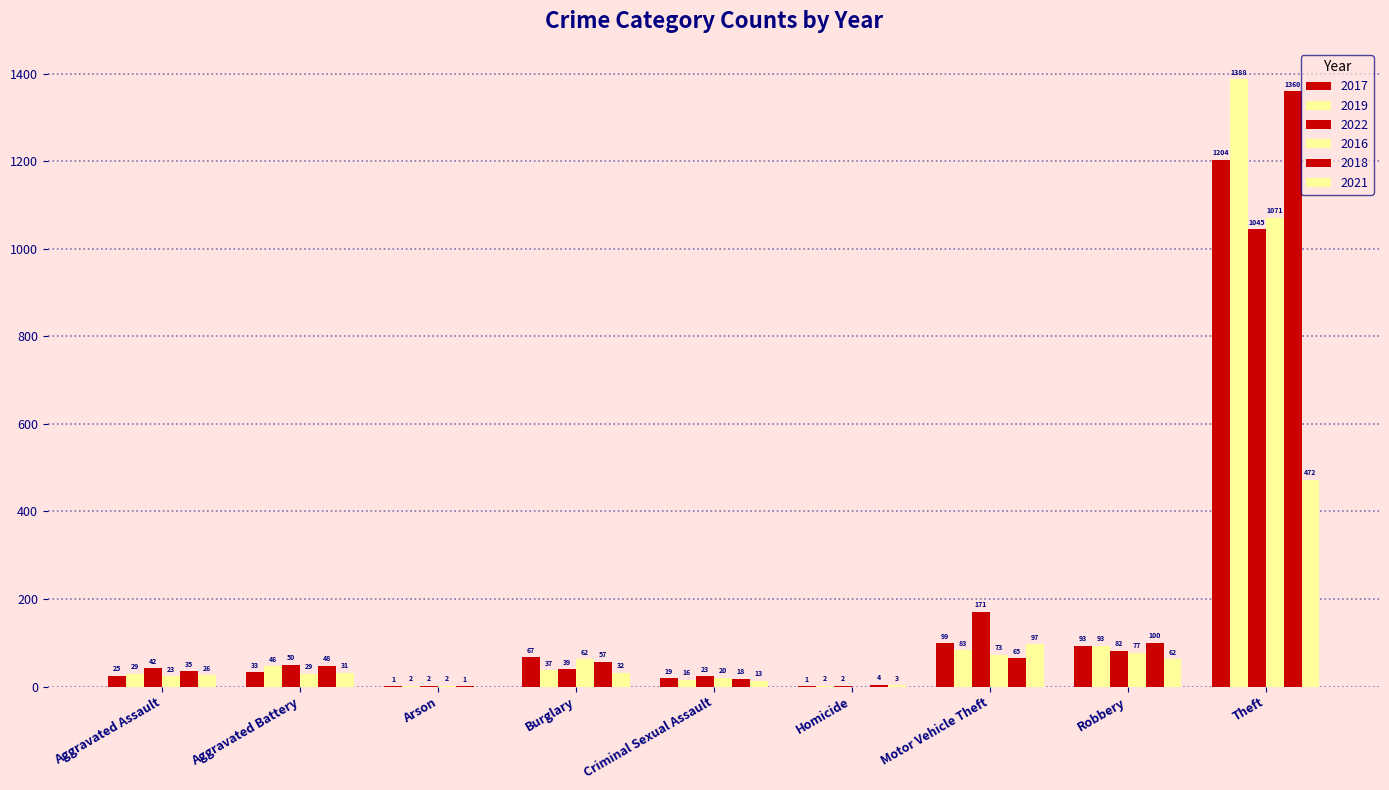

At which label does 2018 first exceed 48?

Burglary